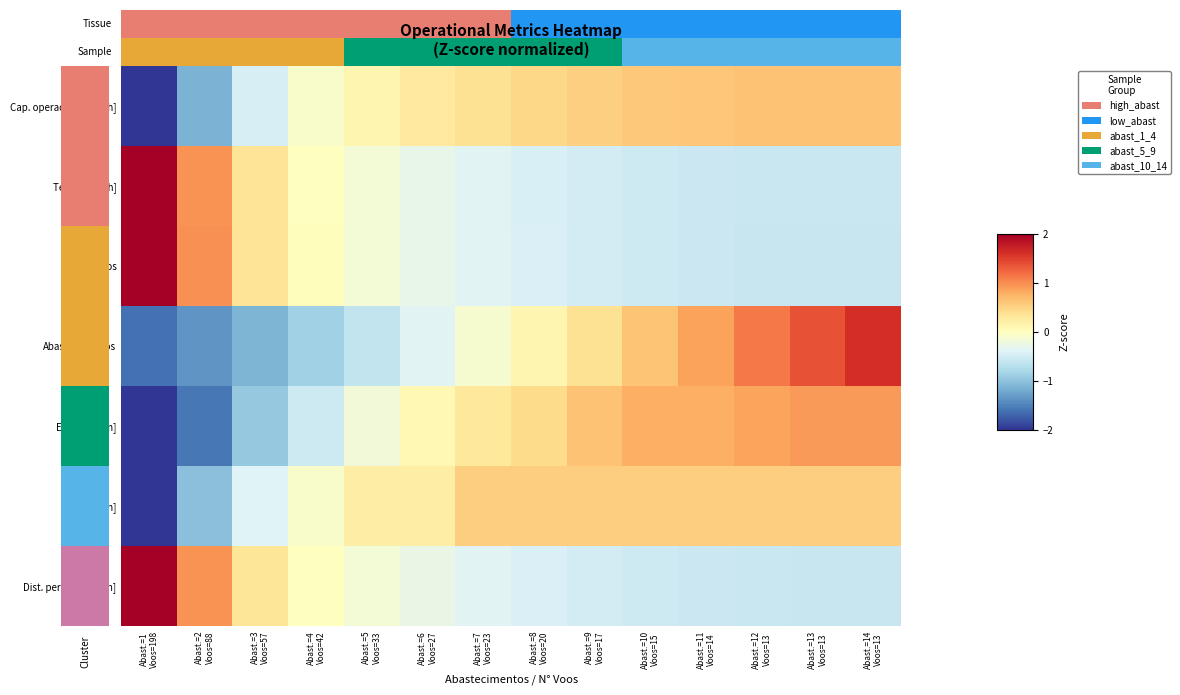

Count the number of categories in the chart.

14